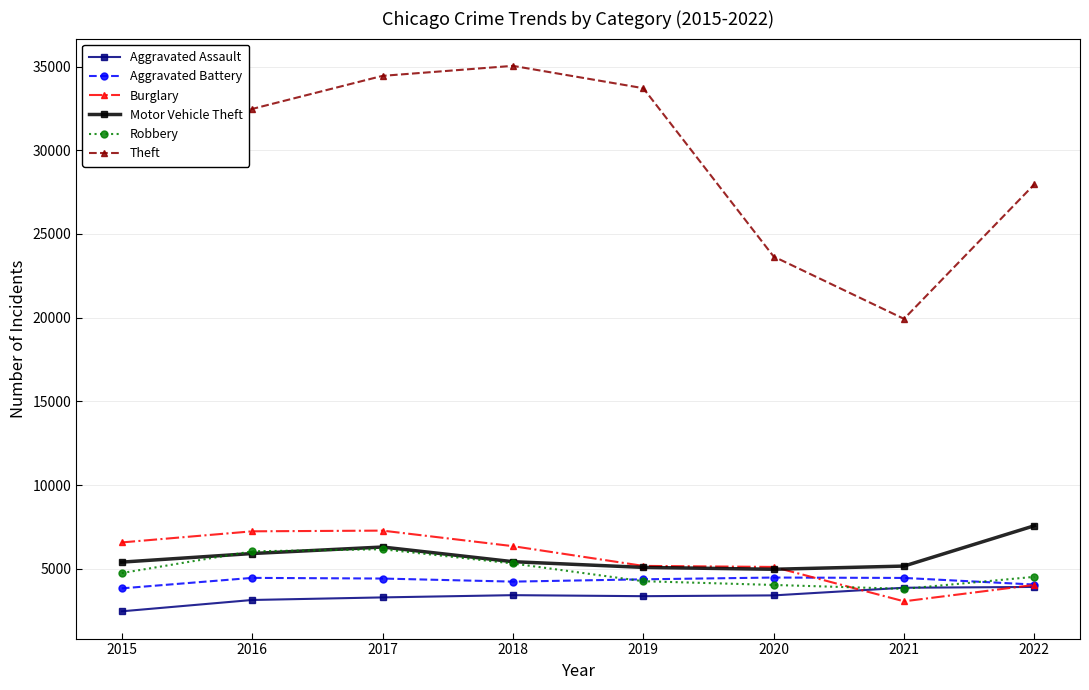

What are all the series names shown in the legend?

Aggravated Assault, Aggravated Battery, Burglary, Motor Vehicle Theft, Robbery, Theft